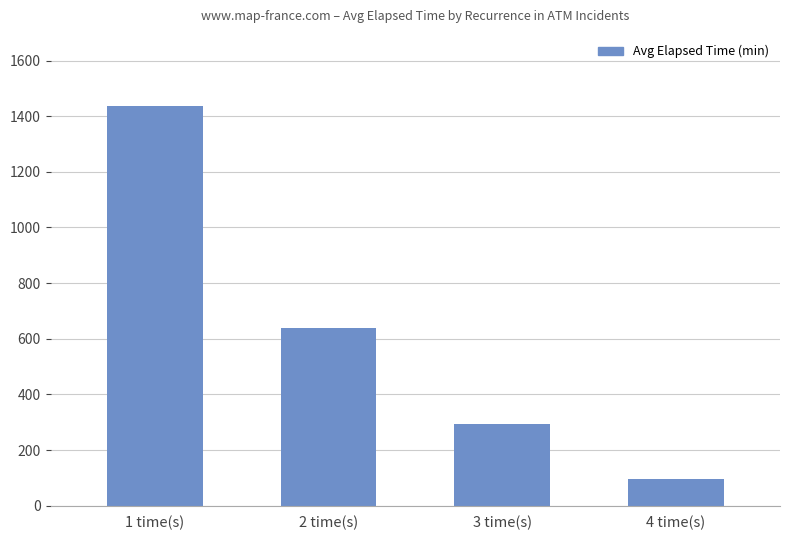

What is the value of the 2nd bar from the left?

640.0